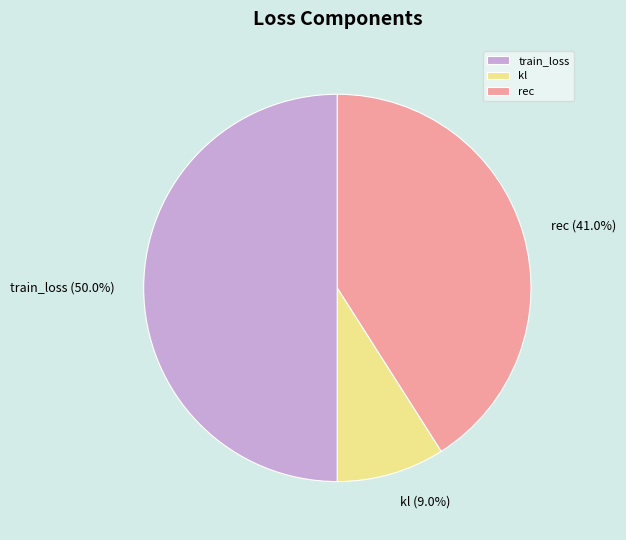

To the nearest percent, what percentage of the pie is kl?

9%